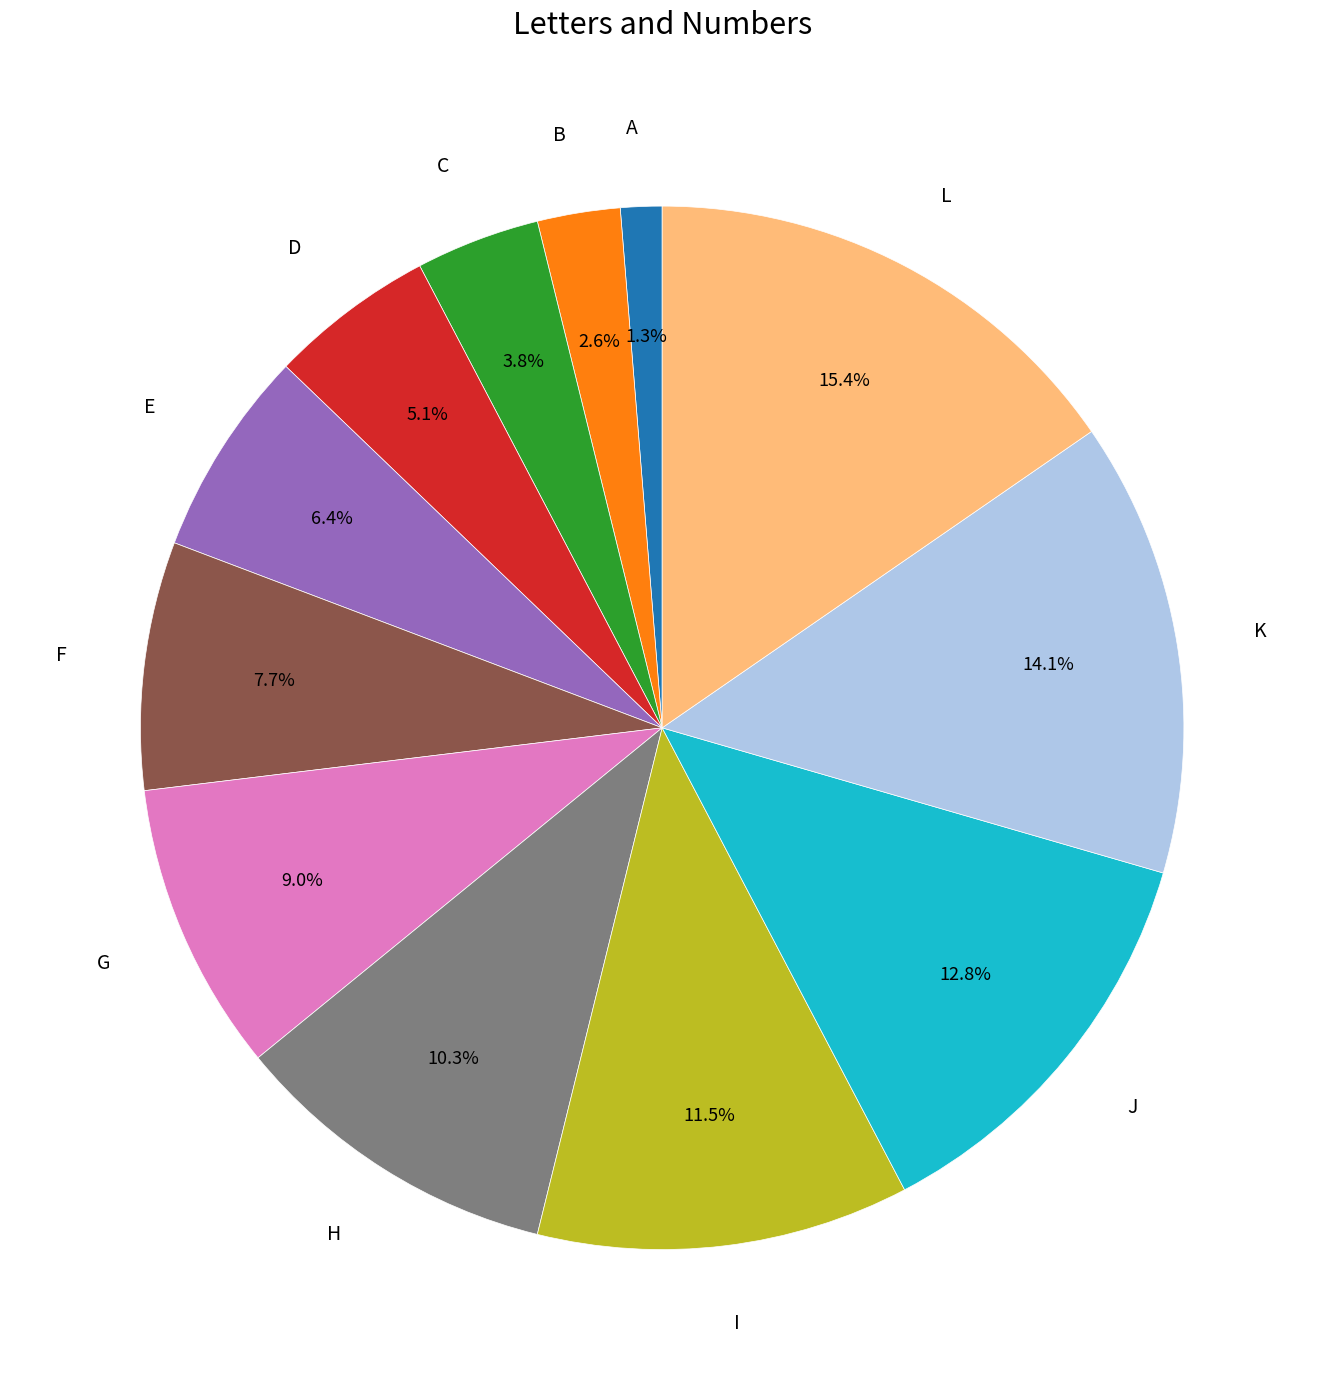

What portion of the pie excludes J?

87.2%